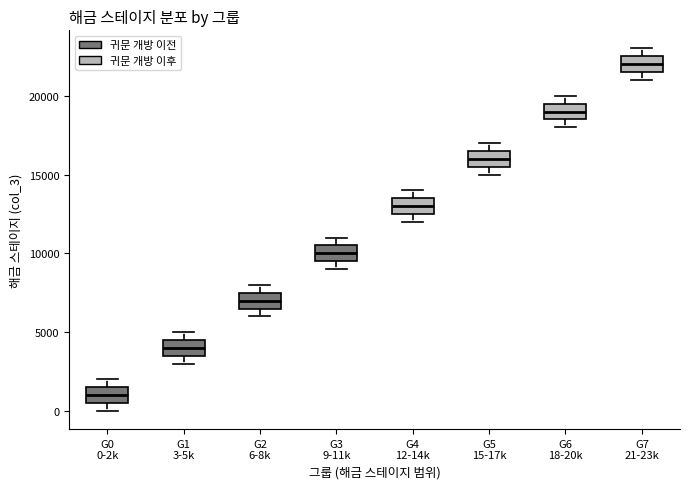

Where is the upper edge of the box for G0 0-2k on the y-axis? The values are not printed on the chart, so give them approximately, as read against the axis.

1500